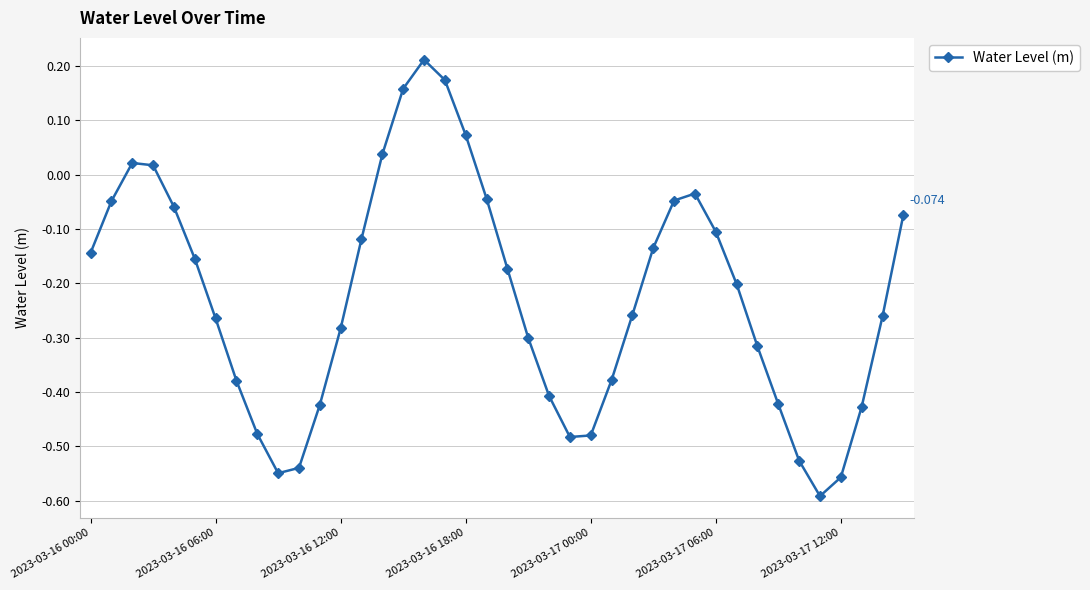

True or false: the data has more than 2 interior local peaks.

True